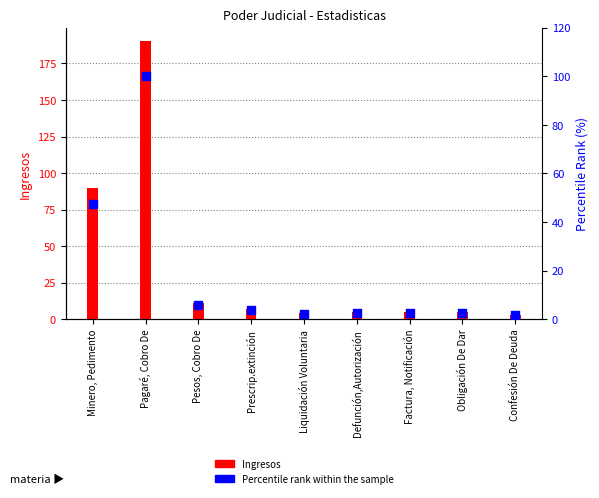

Between Pesos, Cobro De and Liquidación Voluntaria, which is larger?

Pesos, Cobro De